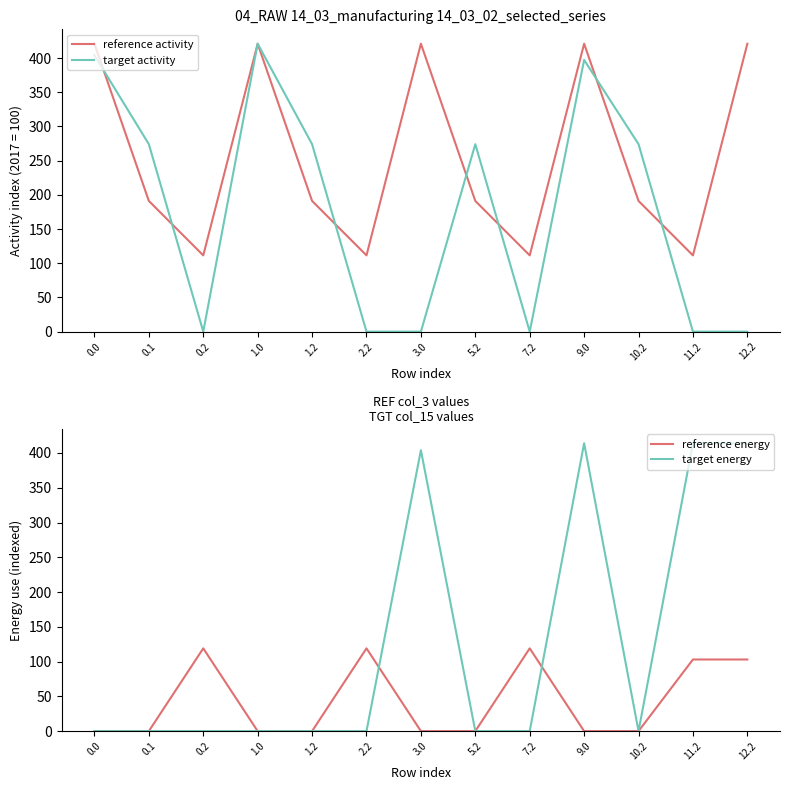

What is the spread (max minus min) of values at 1.2?

274.1